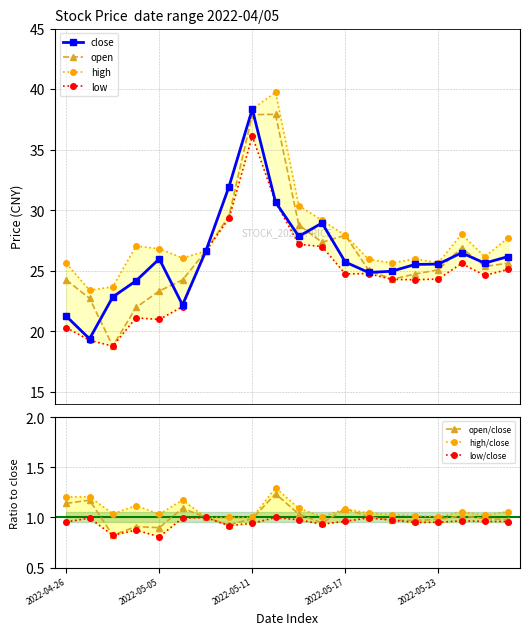

Reading left to right, what are all the values shown in this chart?

close: 21.3	19.4	22.9	24.2	26.0	22.2	26.6	32.0	38.4	30.7	27.9	28.9	25.7	24.9	25.0	25.5	25.6	26.5	25.6	26.2
open: 24.2	22.7	18.8	22.0	23.3	24.2	26.6	29.6	37.9	37.9	28.8	27.4	27.9	25.1	24.3	24.7	25.1	26.9	25.4	25.6
high: 25.6	23.4	23.7	27.1	26.8	26.1	26.6	32.0	38.4	39.7	30.4	29.2	27.9	26.0	25.6	26.0	25.7	28.0	26.2	27.7
low: 20.3	19.3	18.8	21.1	21.0	22.1	26.6	29.3	36.1	30.7	27.2	27.0	24.8	24.8	24.3	24.3	24.3	25.6	24.6	25.1